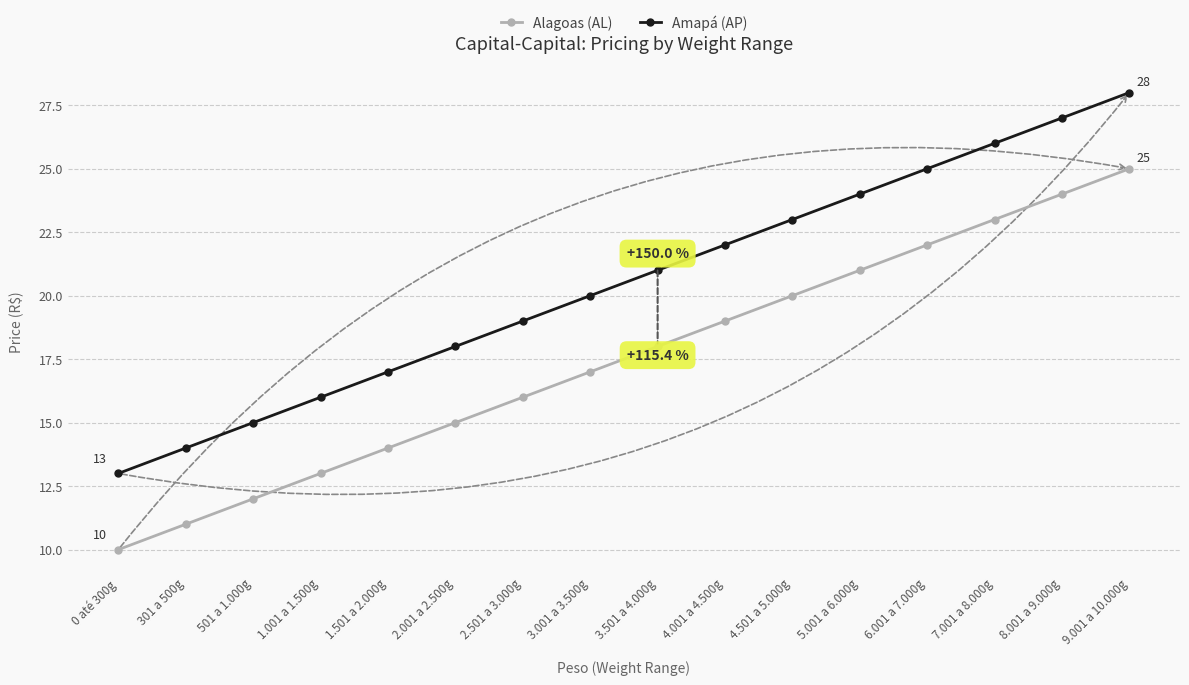

How many data points in Amapá (AP) are less than 21?

8